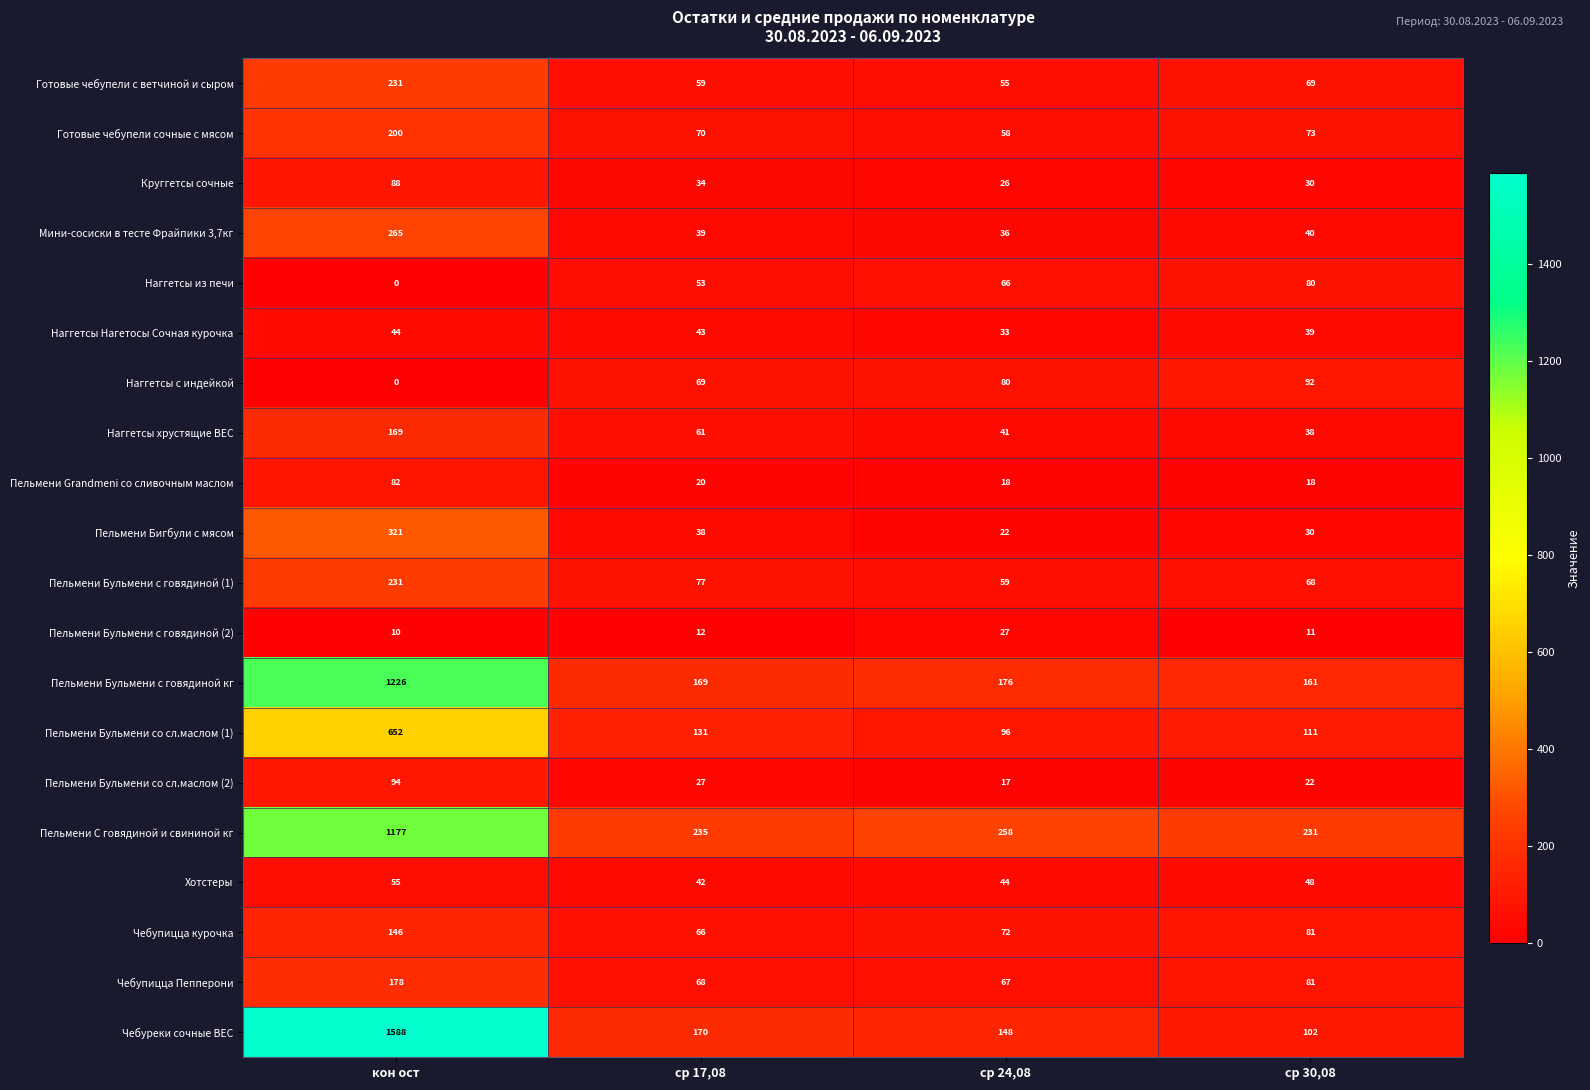

What is the sum of the Готовые чебупели с ветчиной и сыром values at кон ост and ср 30,08?

300